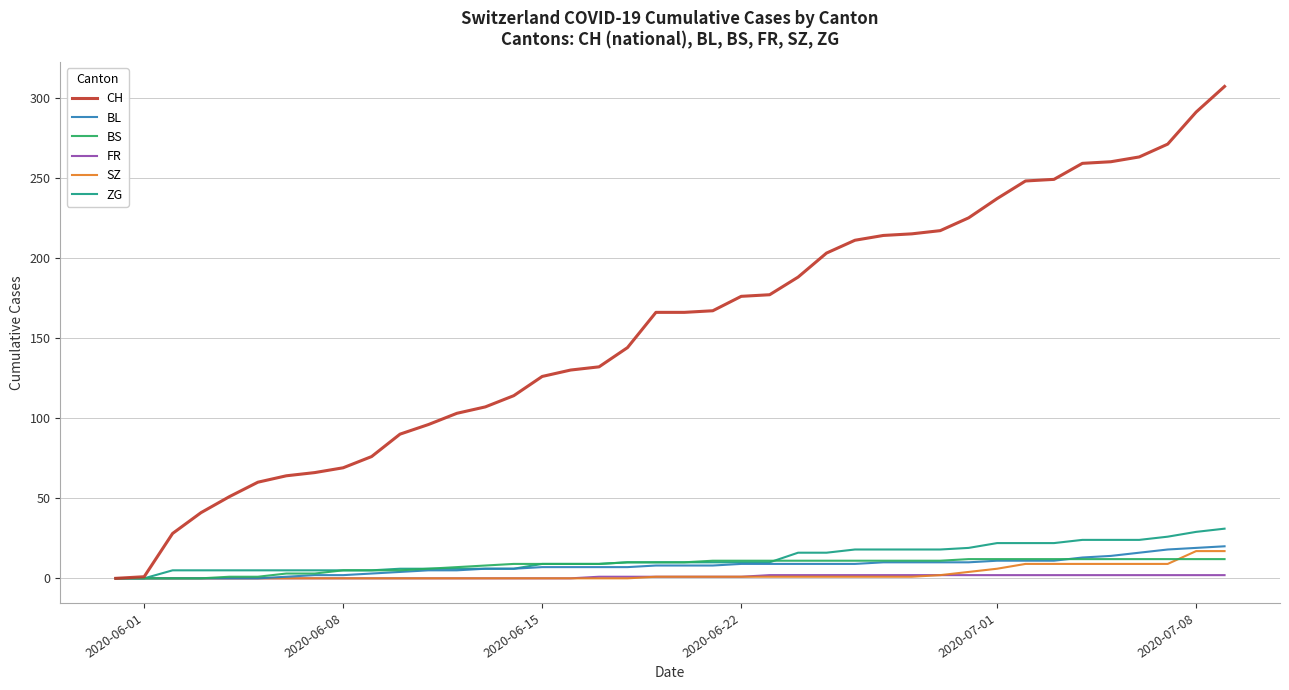

What is the maximum value shown in the chart?

307